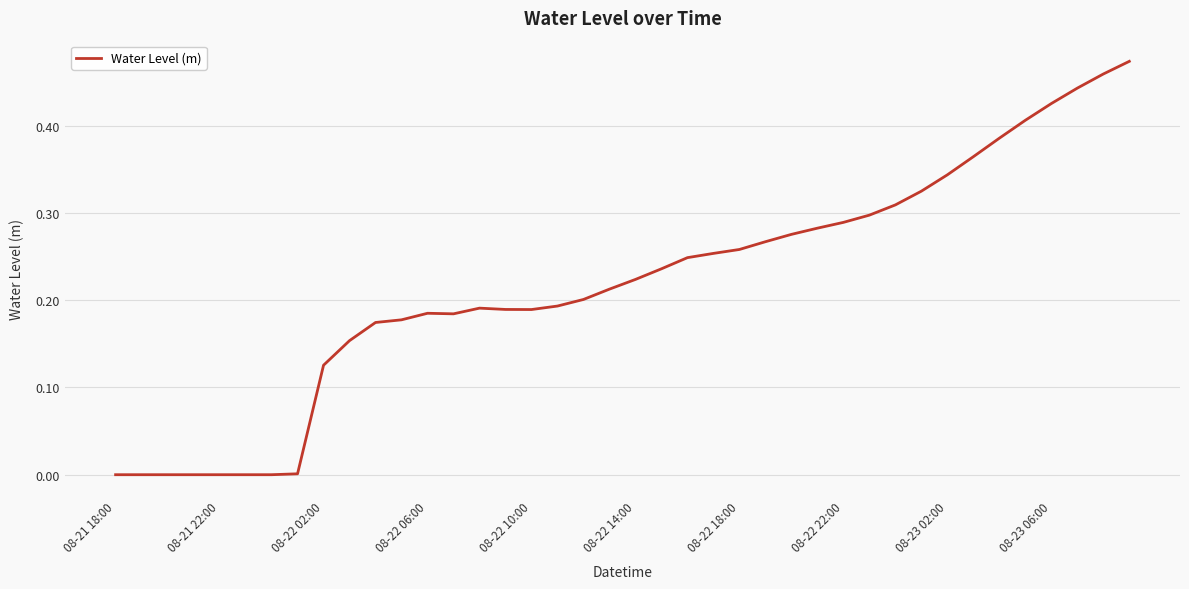

How many lines are shown in the chart?

1